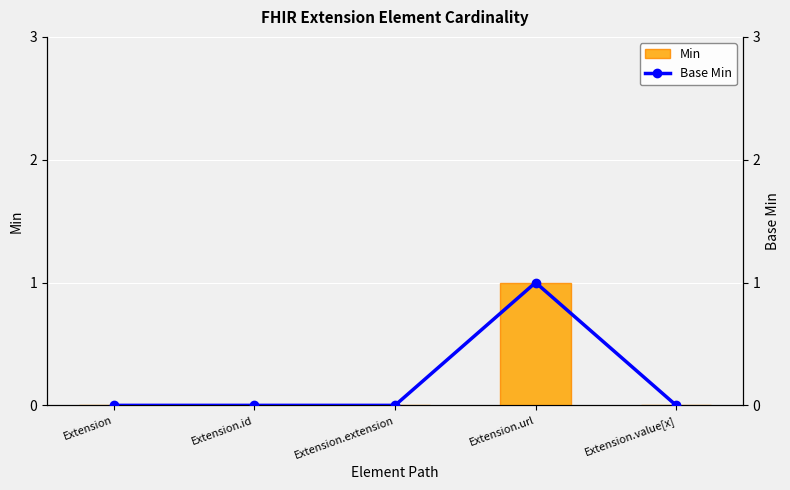

Is the value of Min at Extension greater than the value of Base Min at Extension.value[x]?

No